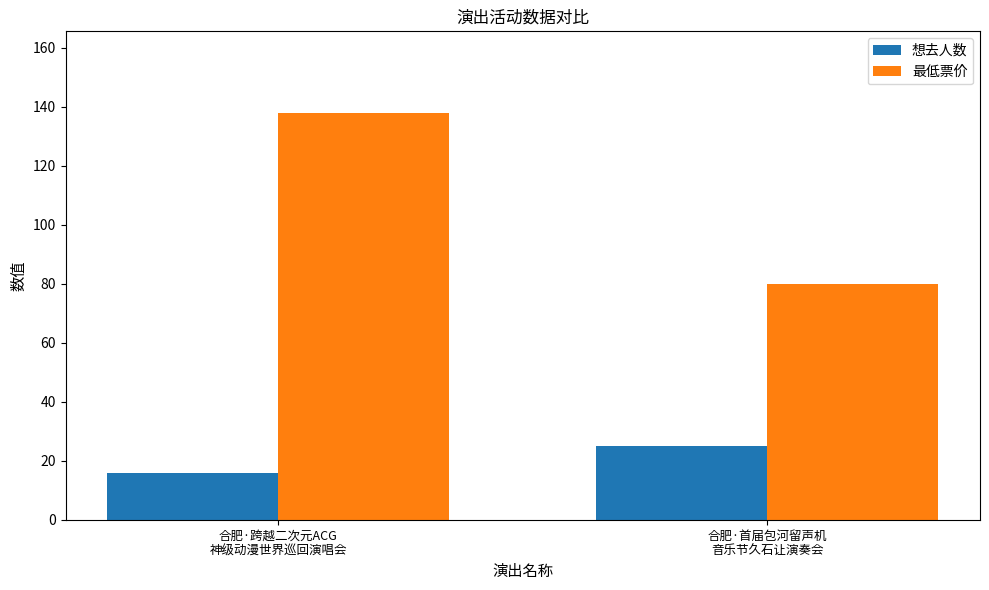

How many groups of bars are there?

2